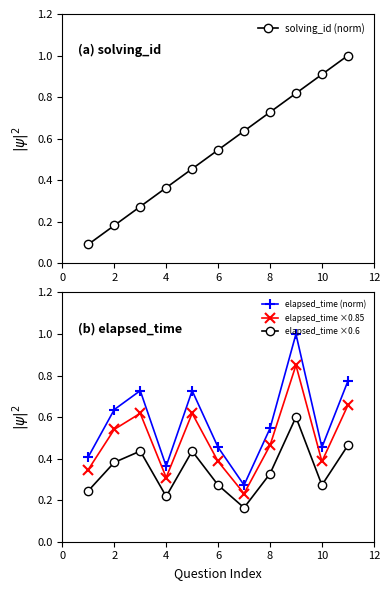

At which category does elapsed_time (norm) reach its first local valley?

4